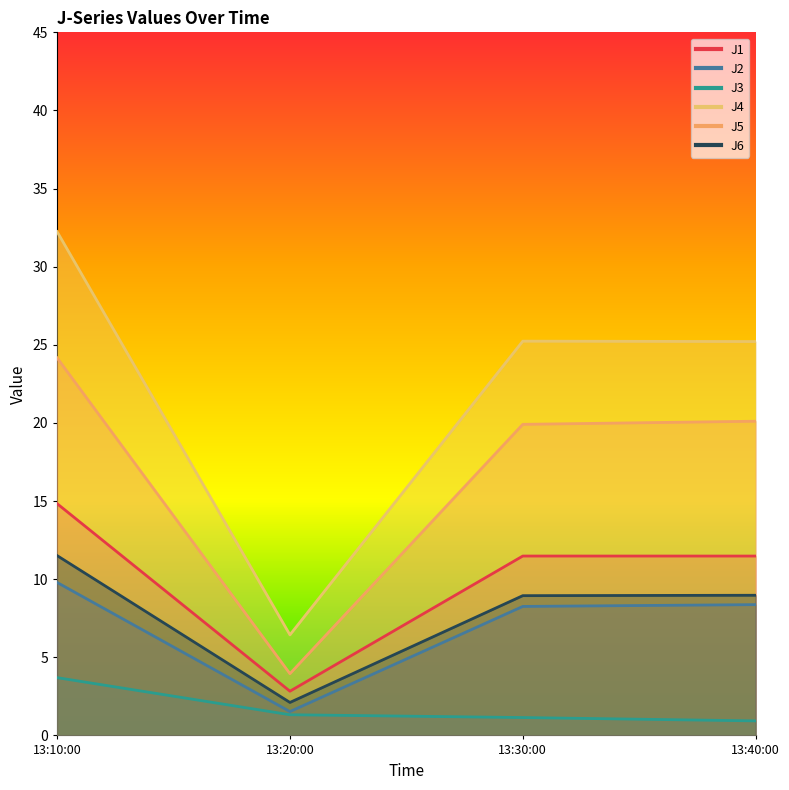

How many interior local valleys does the J6 series have?

1